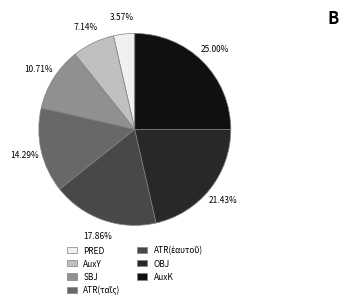

Does OBJ account for over 50% of the chart?

No